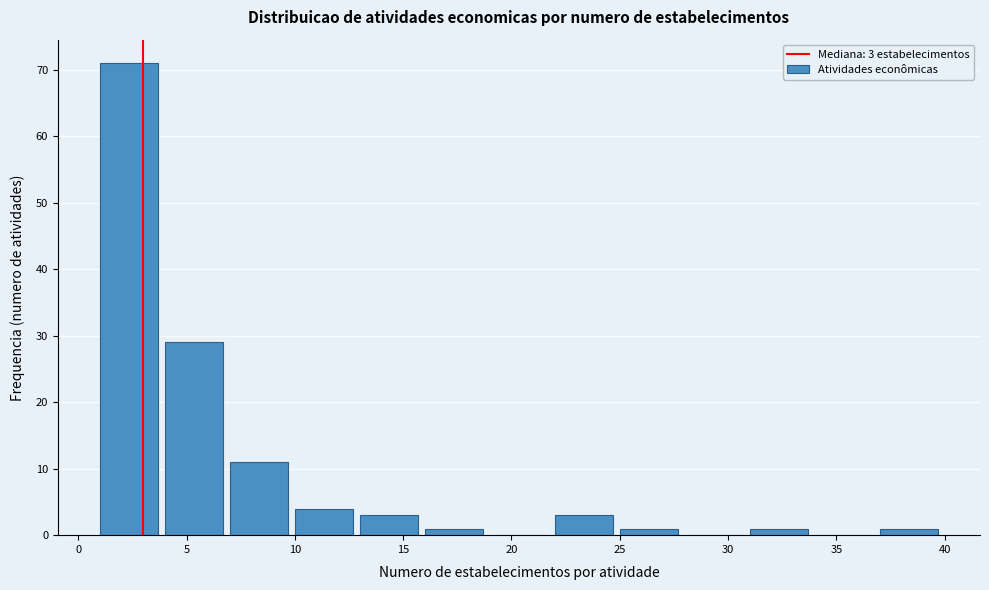

Over which range of the x-axis is the bar tallest?

1 to 4